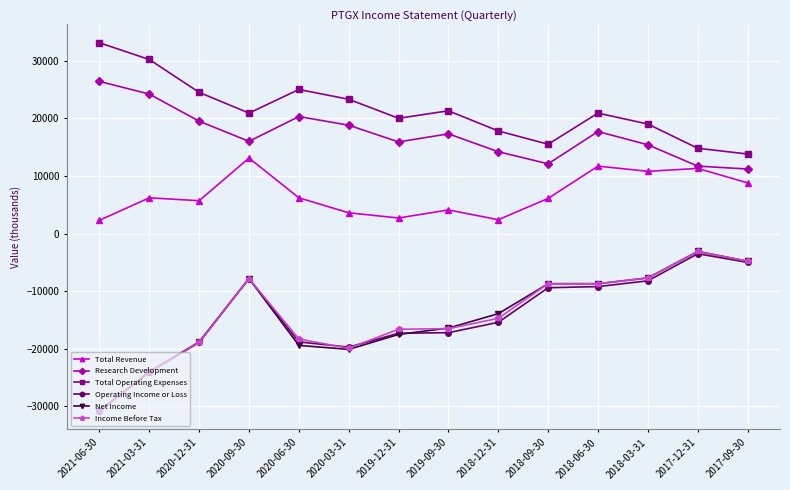

What is the minimum value shown in the chart?

-30800